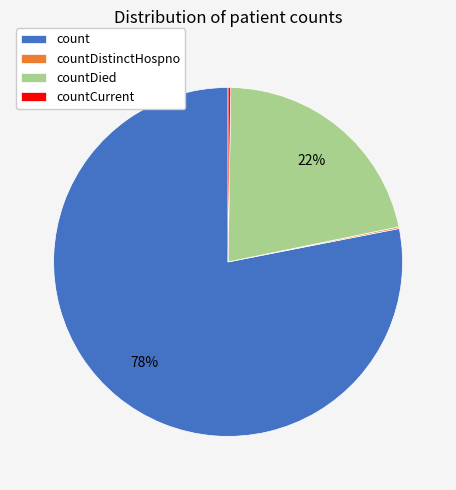

True or false: count accounts for 78% of the total.

True